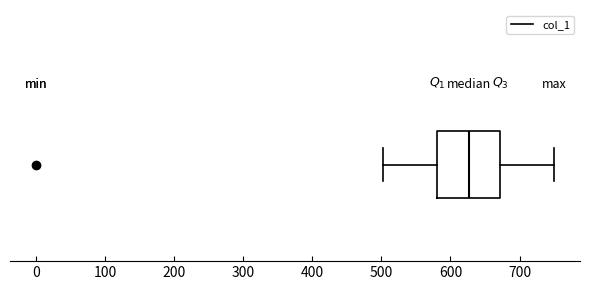

Where is the left edge of the box on the x-axis? The values are not printed on the chart, so give them approximately, as read against the axis.

580